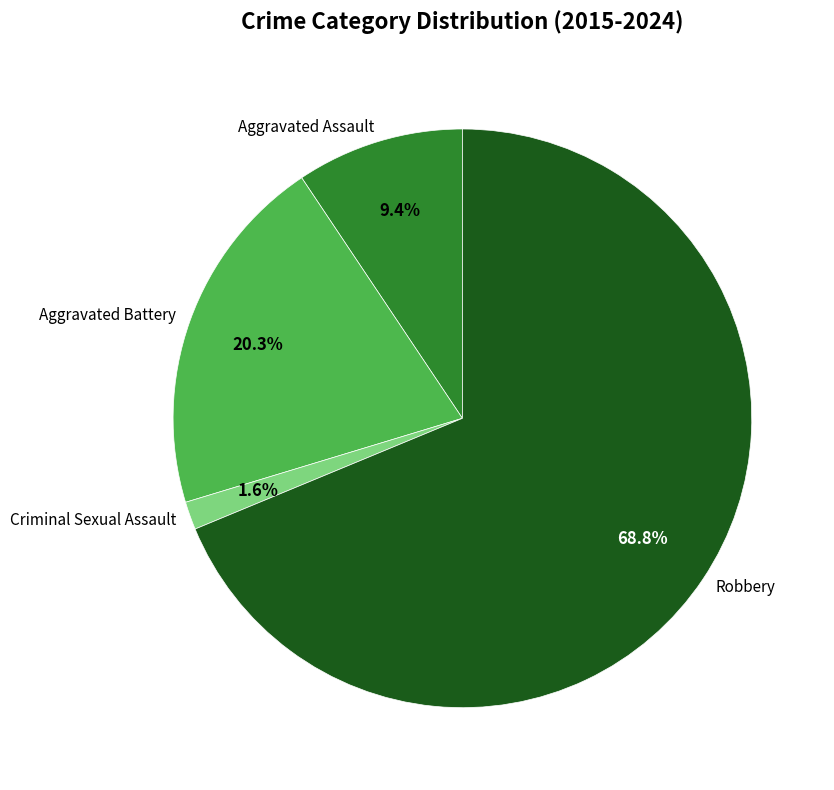

Do Aggravated Battery and Aggravated Assault together represent more than half of the pie?

No